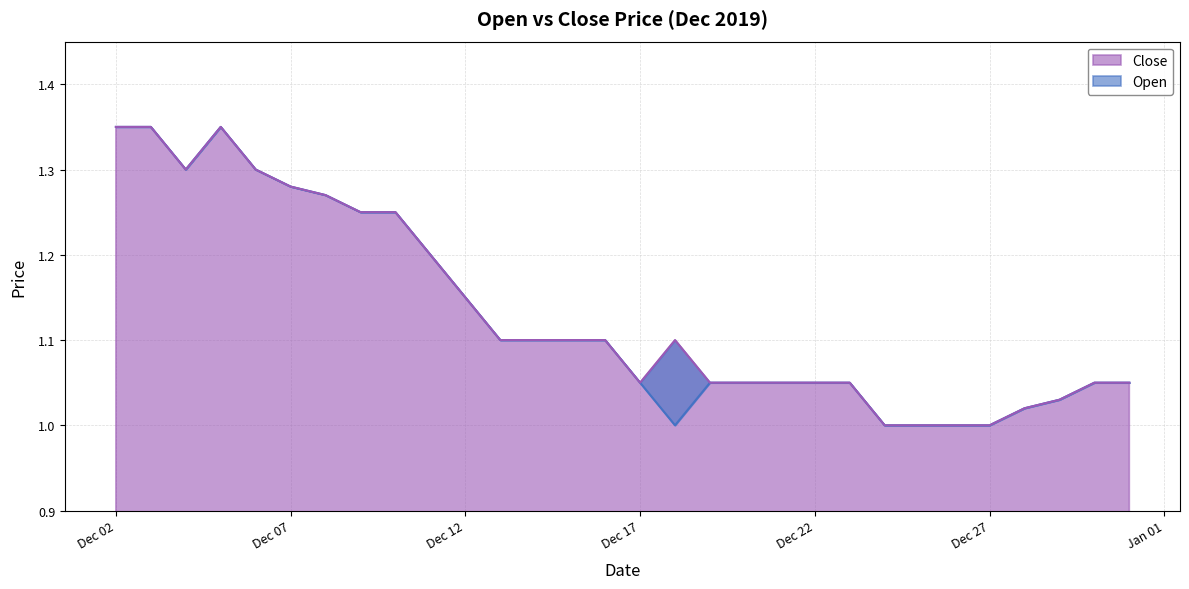

How many interior local peaks does the Close series have?

2